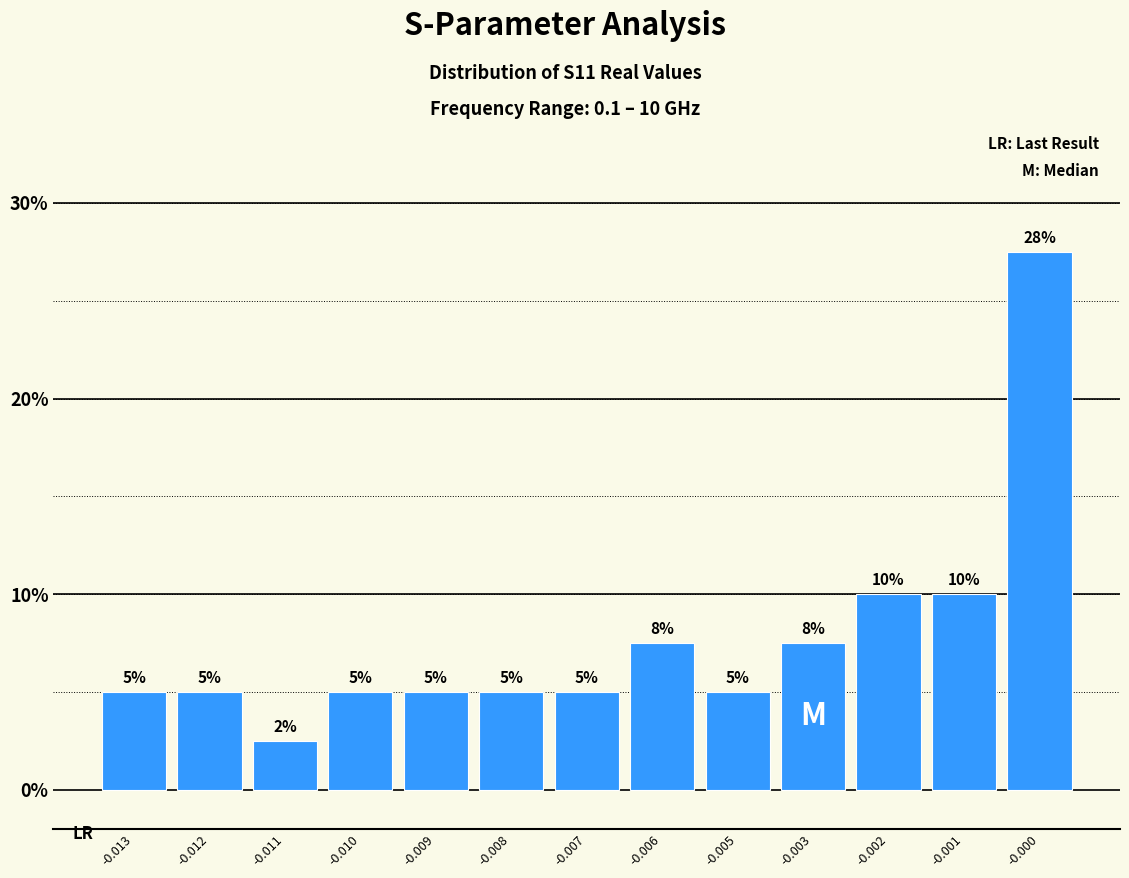

What value does the data have at -0.003?

7.5